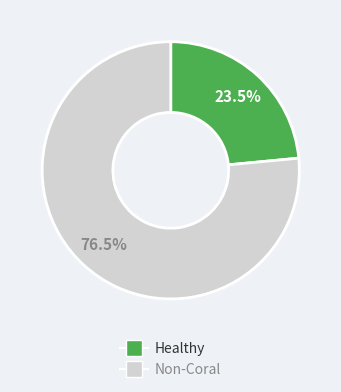

Is there any slice that represents more than half of the pie?

Yes